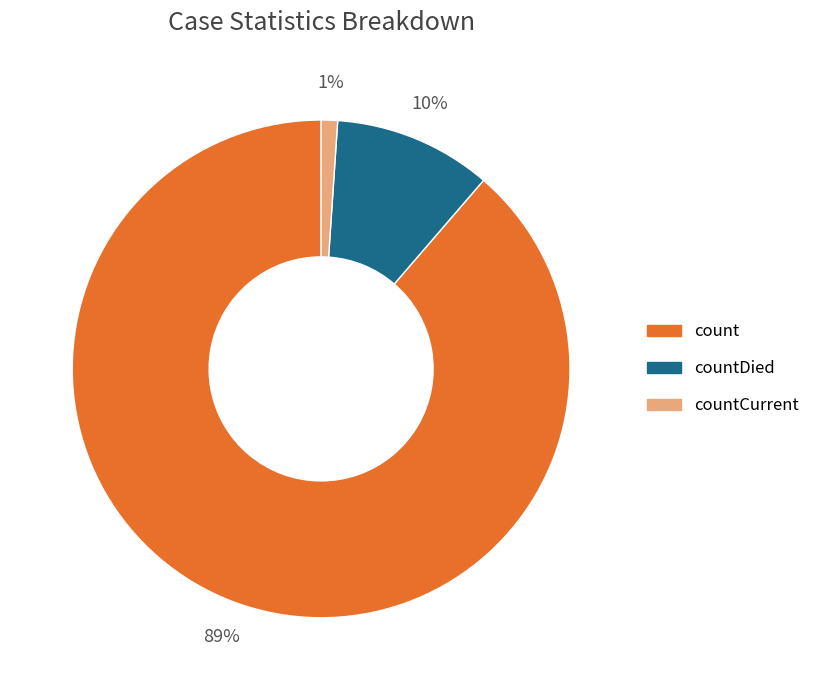

What is the largest slice in the pie chart?

count